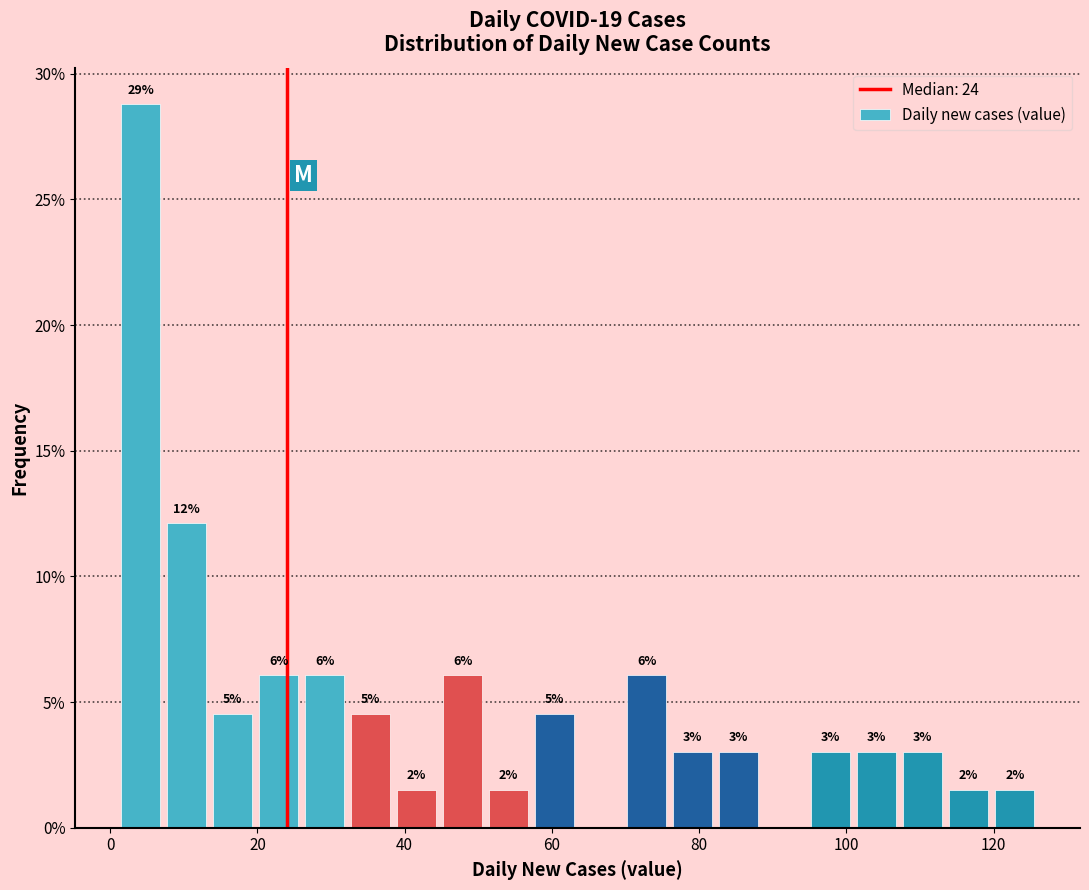

Around what value on the x-axis is the tallest bar? Give the approximate position of its centre, as read against the axis.

4